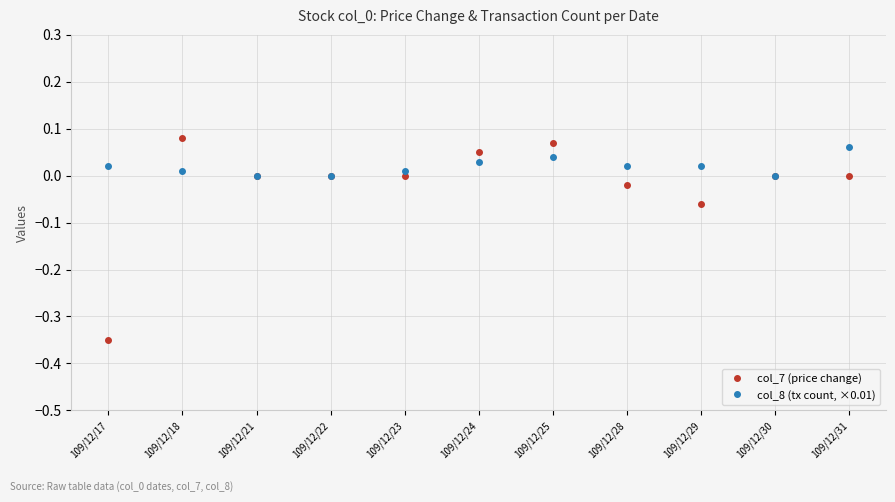

True or false: col_8 (tx count, ×0.01) and col_7 (price change) intersect in this chart.

True